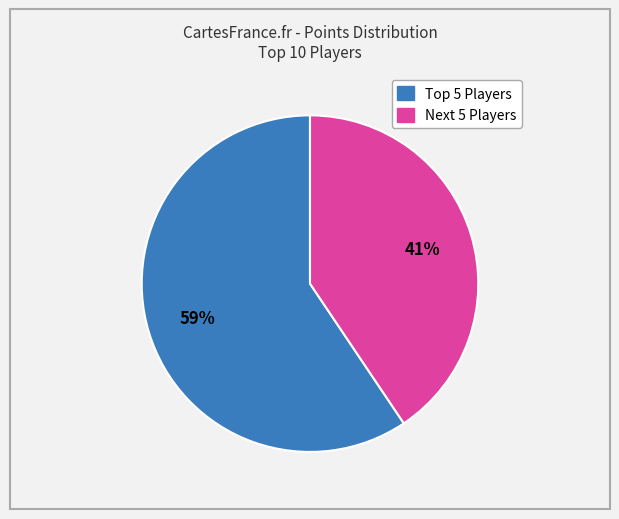

Is there any slice that represents more than half of the pie?

Yes